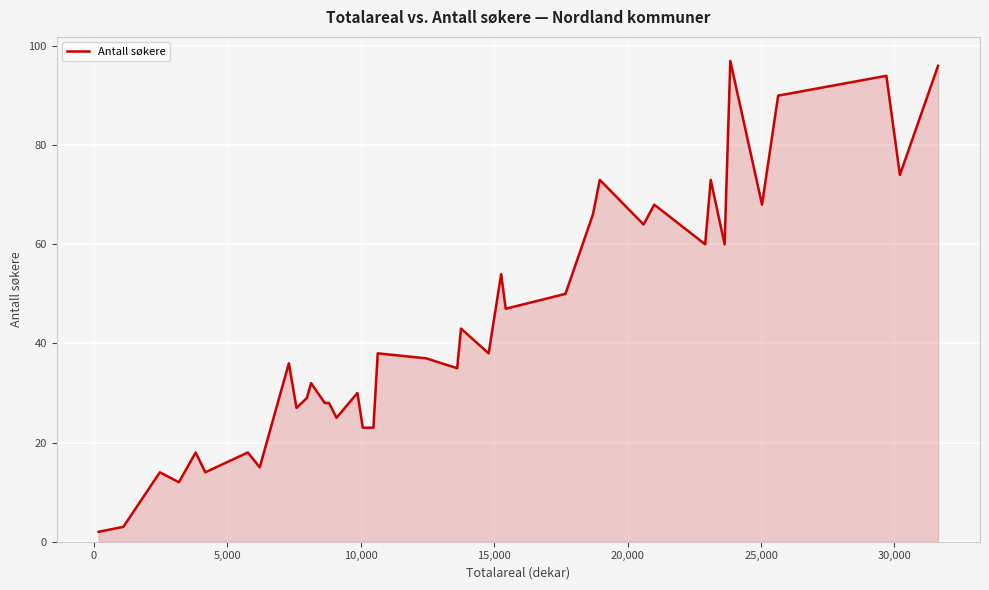

True or false: there are more than 0 points higher than both neighbors.

True